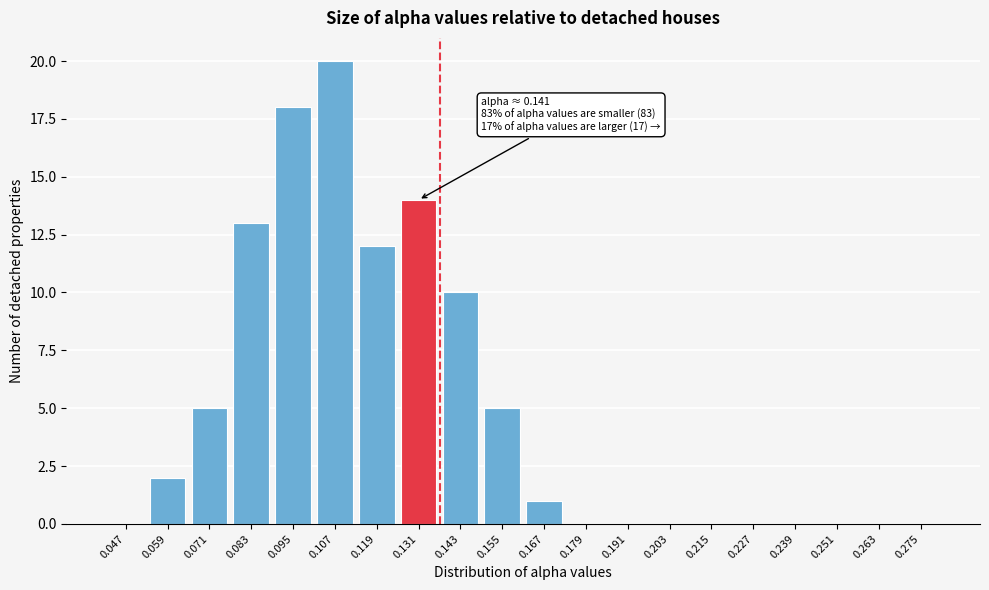

Reading left to right, transcribe all the data shown in this chart.

0.047=0	0.059=2	0.071=5	0.083=13	0.095=18	0.107=20	0.119=12	0.131=14	0.143=10	0.155=5	0.167=1	0.179=0	0.191=0	0.203=0	0.215=0	0.227=0	0.239=0	0.251=0	0.263=0	0.275=0